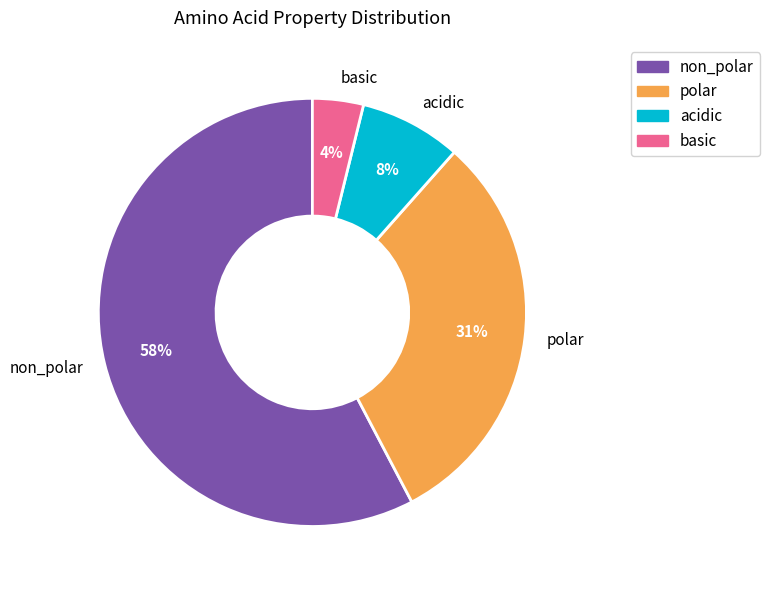

Combined, do acidic and basic account for over 50%?

No